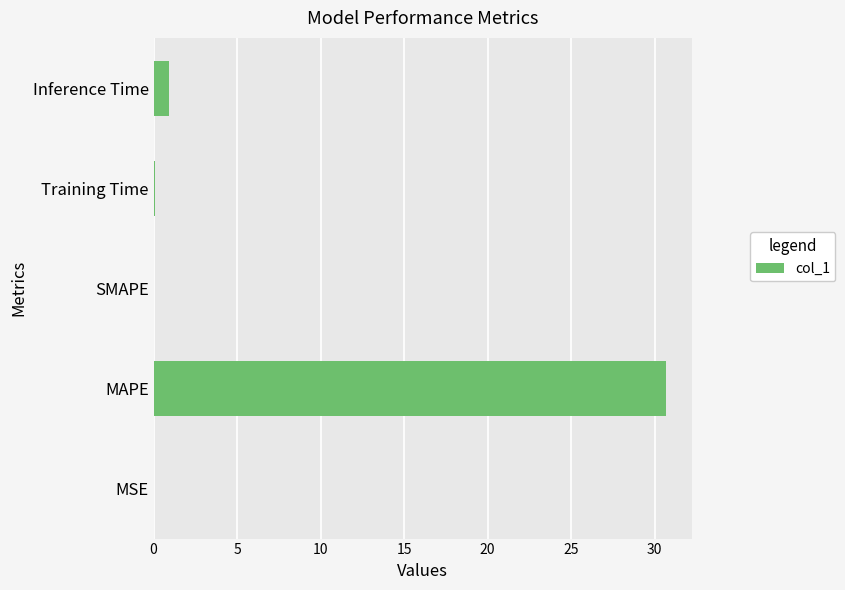

What is the sum of the values at MAPE and Inference Time?

31.6